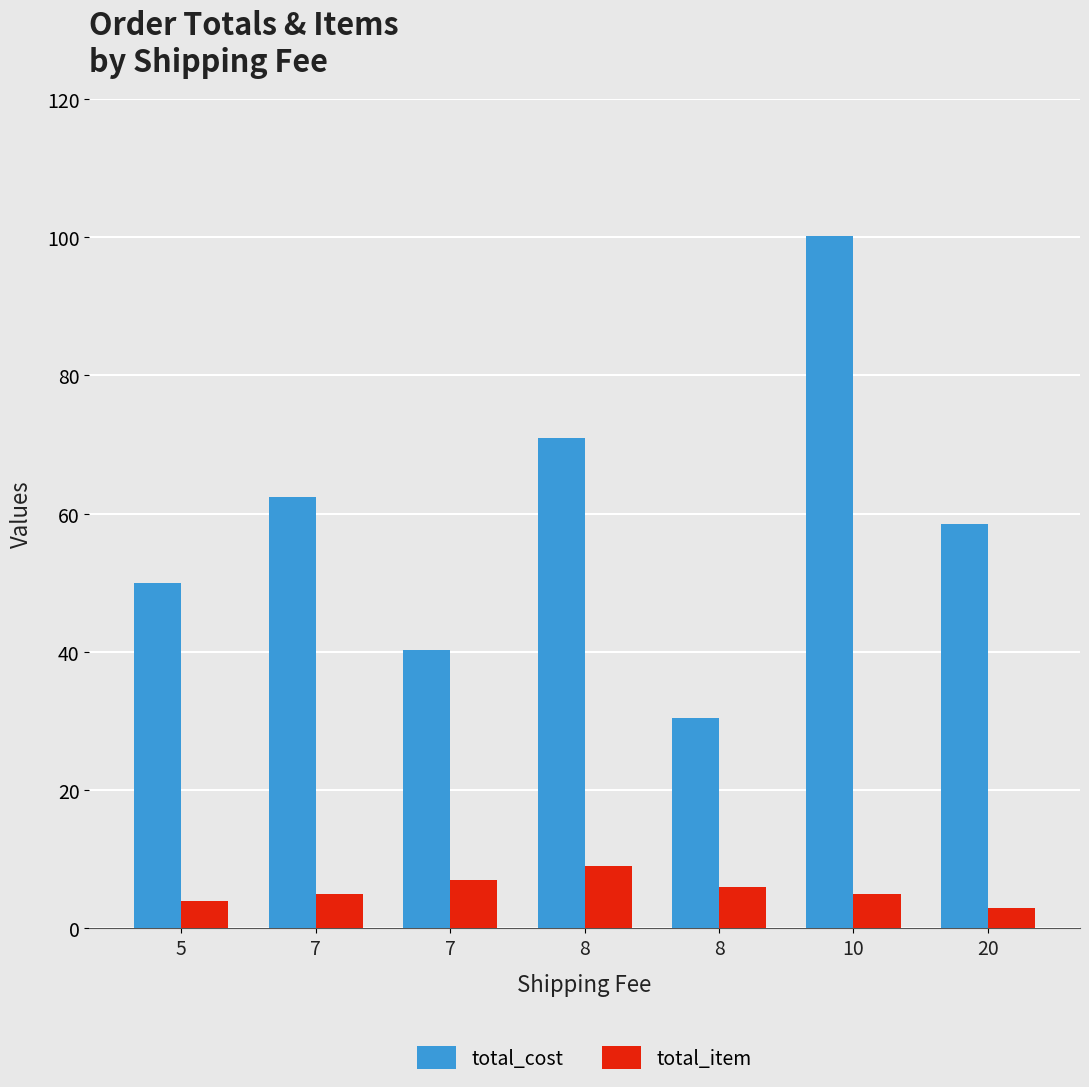

What is the sum of all total_item values?

39.0